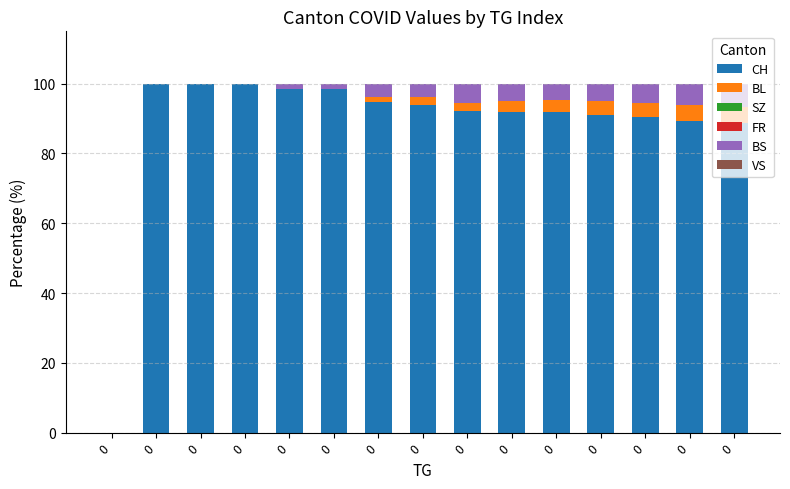

Are the bars grouped side by side (vs. stacked)?

No